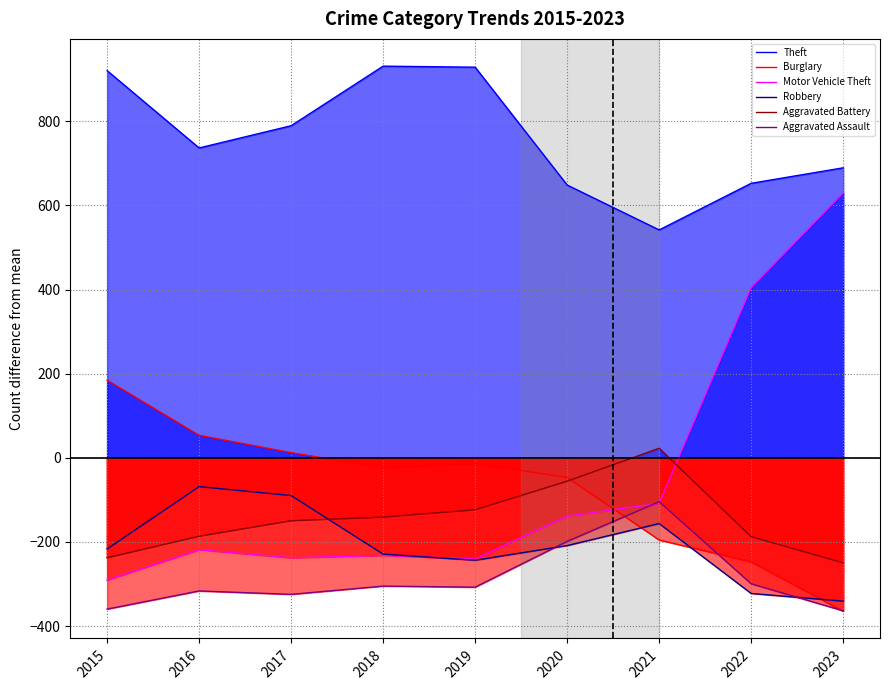

Where is the first local maximum for Aggravated Assault?

2016